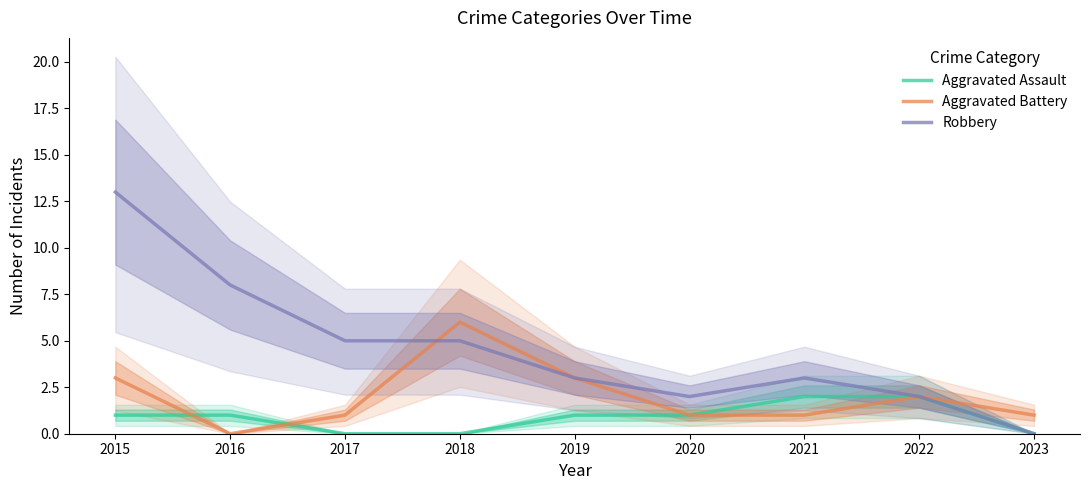

What is the difference between the highest and lowest values at 2020?

1